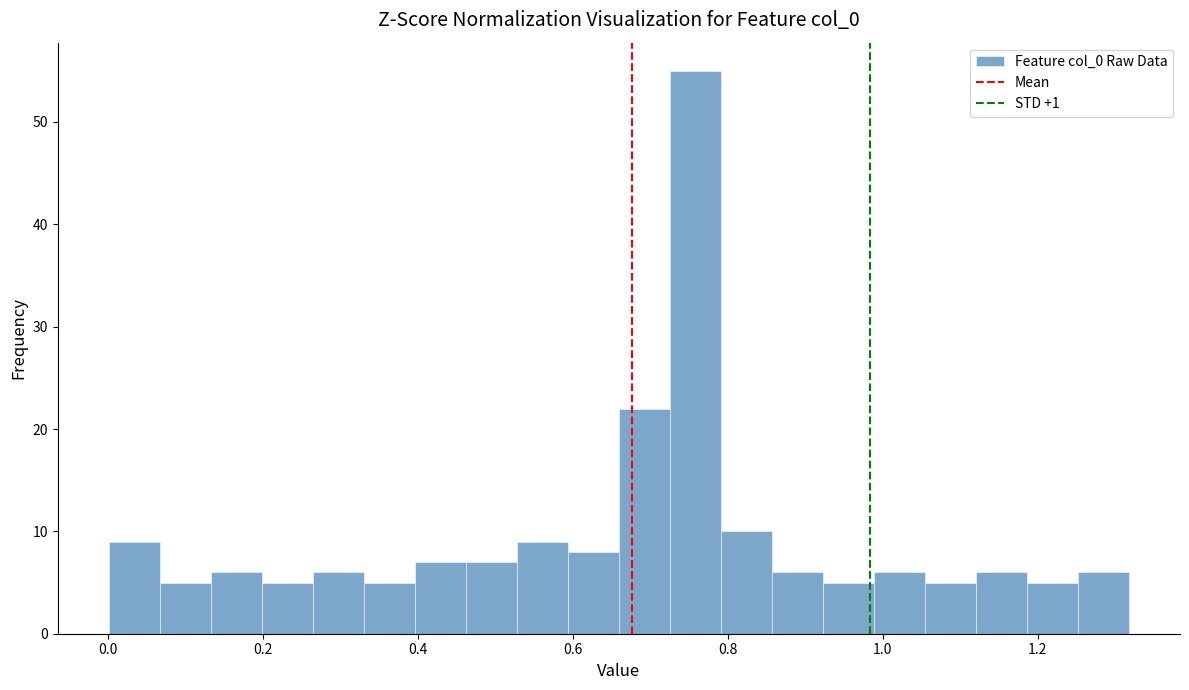

Read against the x-axis, roughly where is the centre of the tallest bar?

0.76